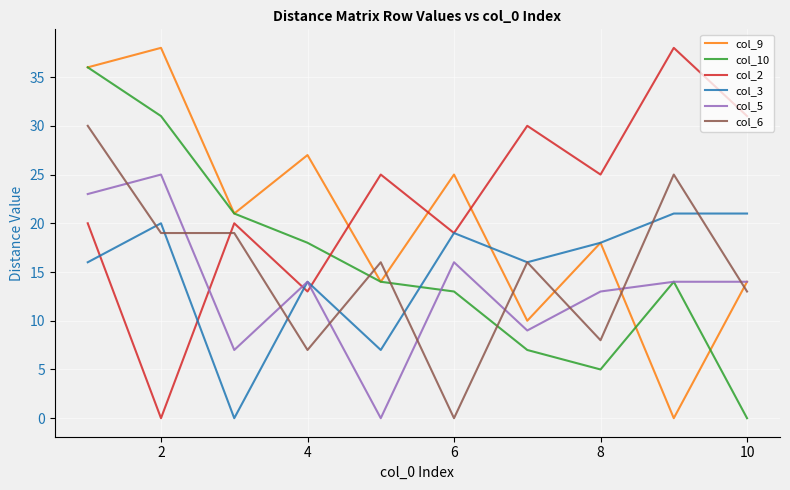

What is the highest value of the col_2 series?

38